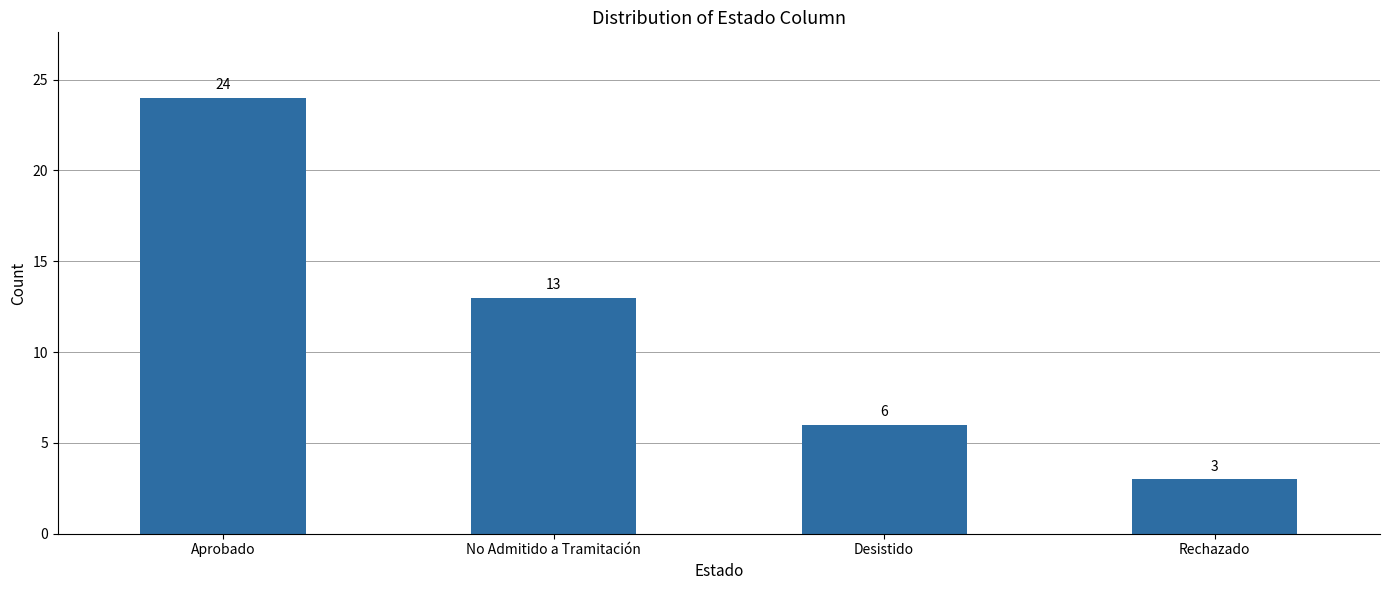

True or false: the data shows 24 at Aprobado.

True